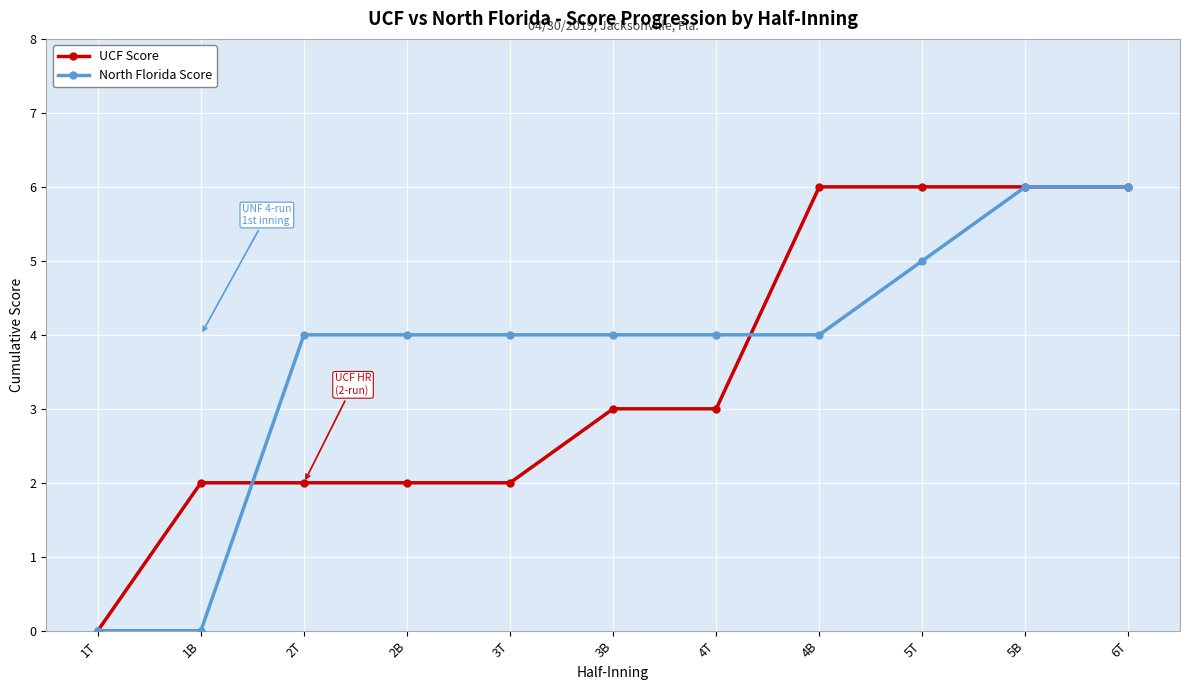

What is the label of the 7th point from the right?

3T